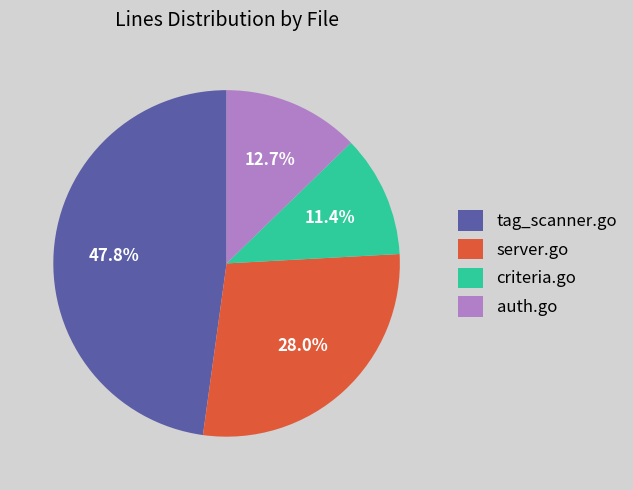

Does server.go account for over 50% of the chart?

No